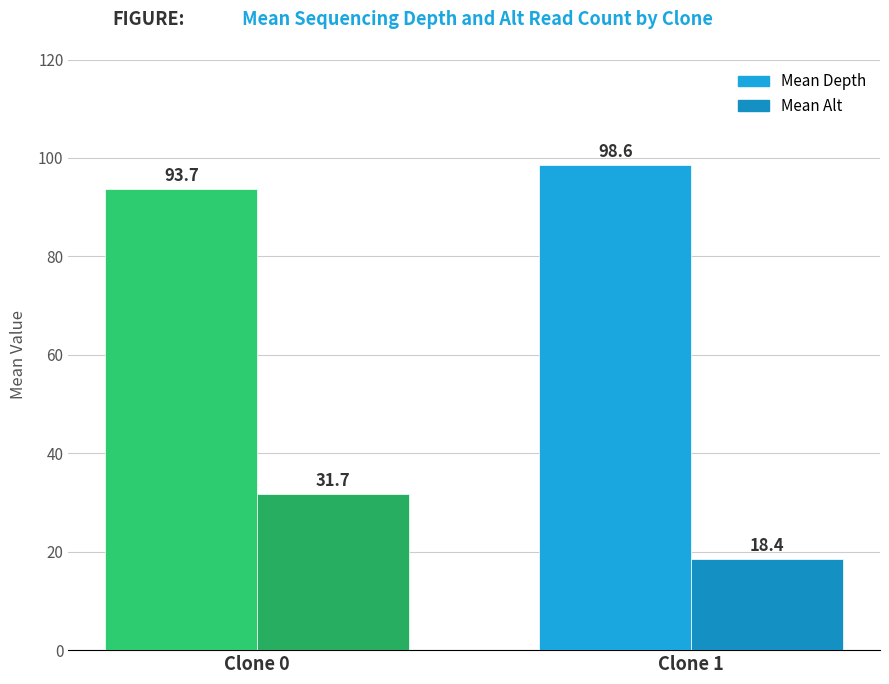

The value of Mean Depth at Clone 1 is 174.7. True or false?

False